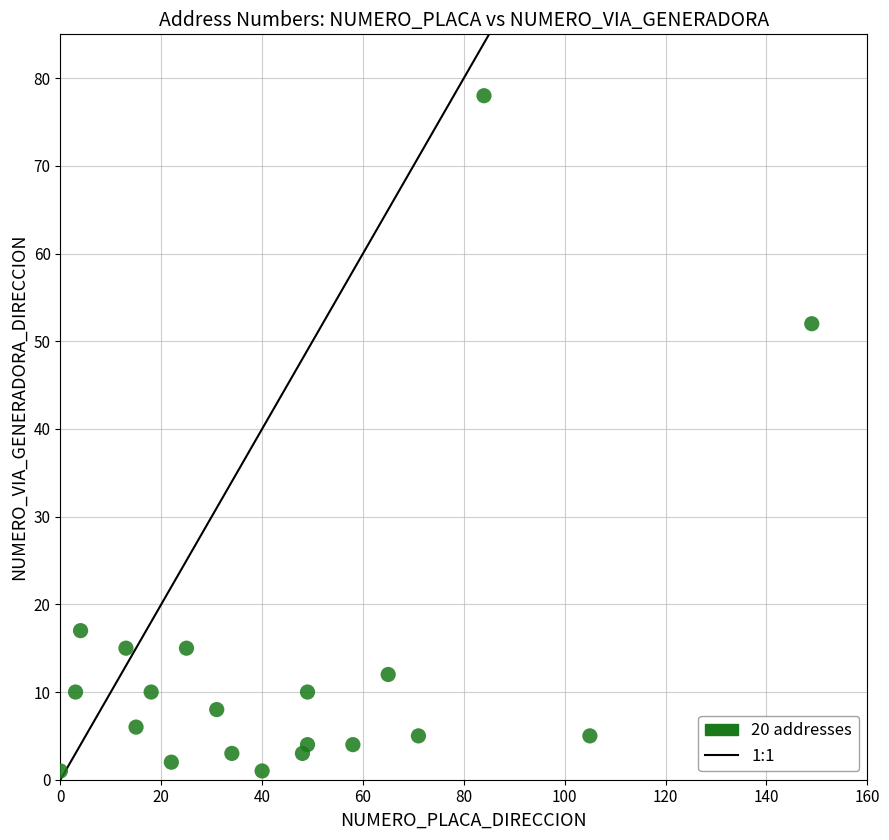

What Y value in the scatter plot is closest to 39?

52